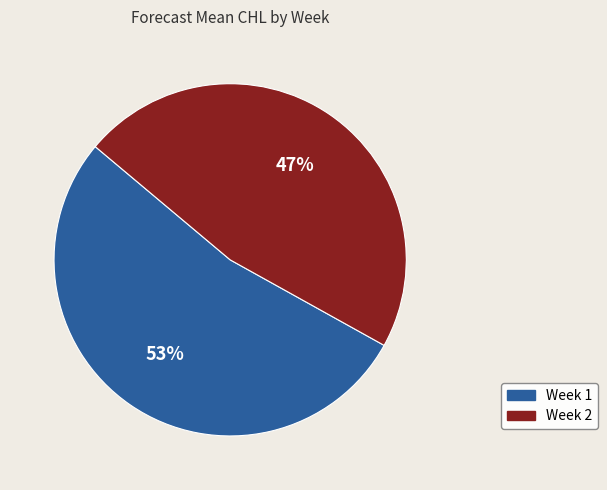

Is there any slice that represents more than half of the pie?

Yes